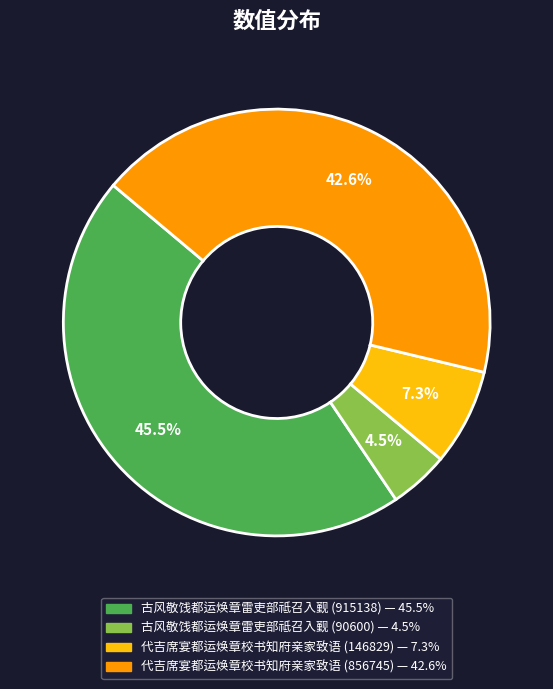

What is the total percentage of 代吉席宴都运焕章校书知府亲家致语 (146829) and 古风敬饯都运焕章雷吏部祗召入觐 (90600)?

11.8%